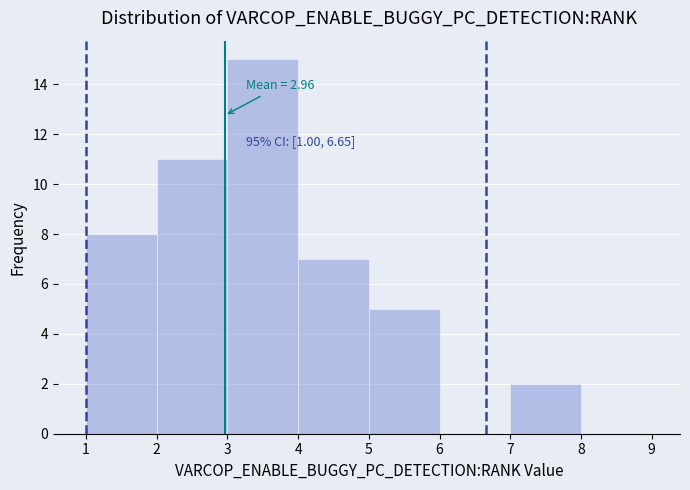

Over which range of the x-axis is the bar tallest?

3 to 4